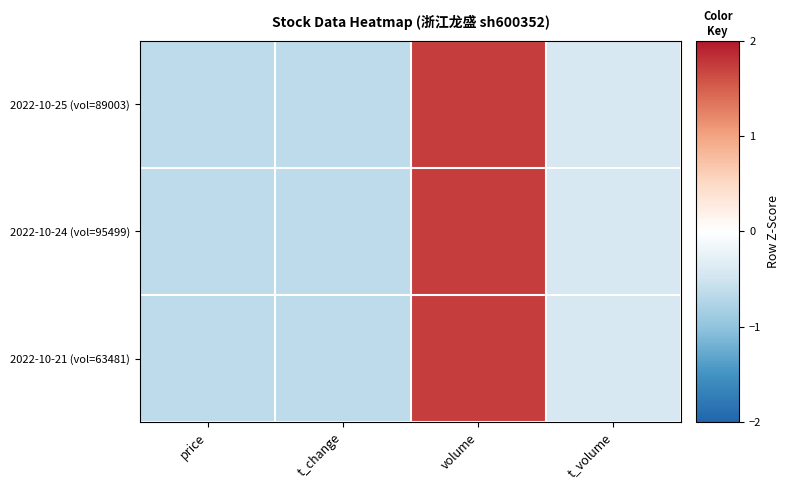

What is the total value across all series at t_change?

-1.9